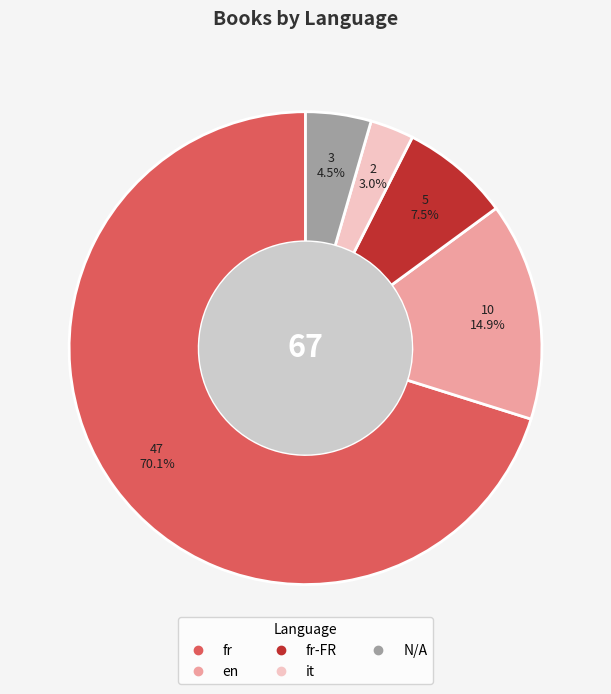

Is there any slice that represents more than half of the pie?

Yes